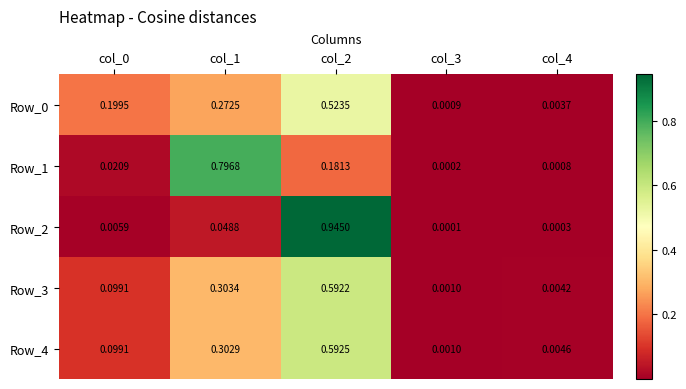

Is the value of Row_1 at col_3 greater than the value of Row_4 at col_1?

No